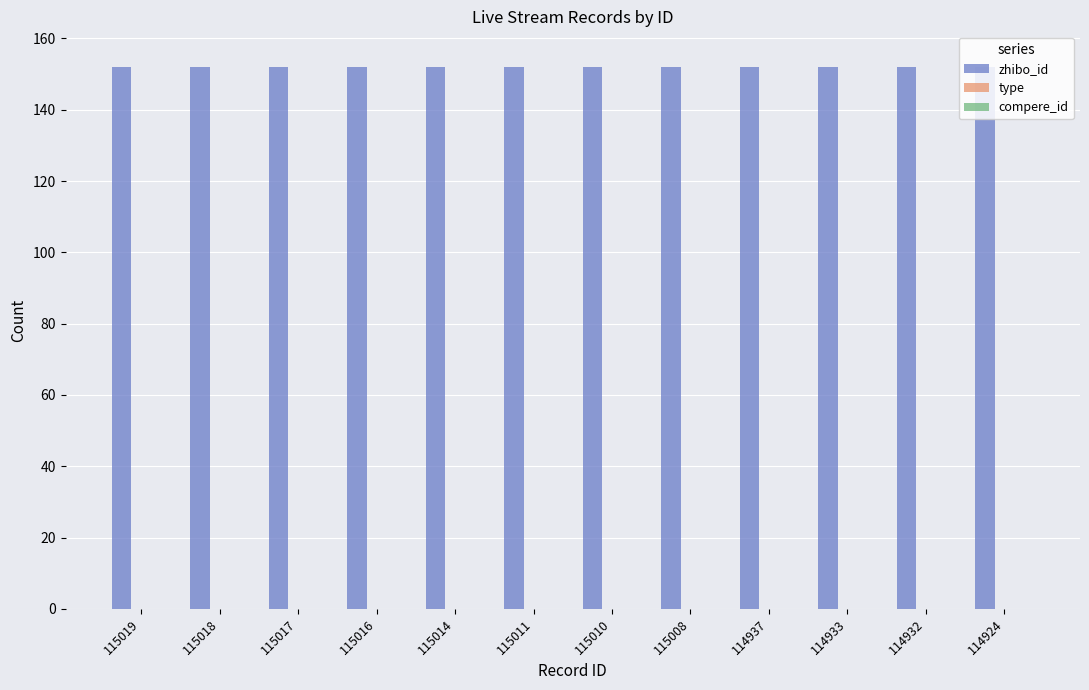

Count the number of categories in the chart.

12